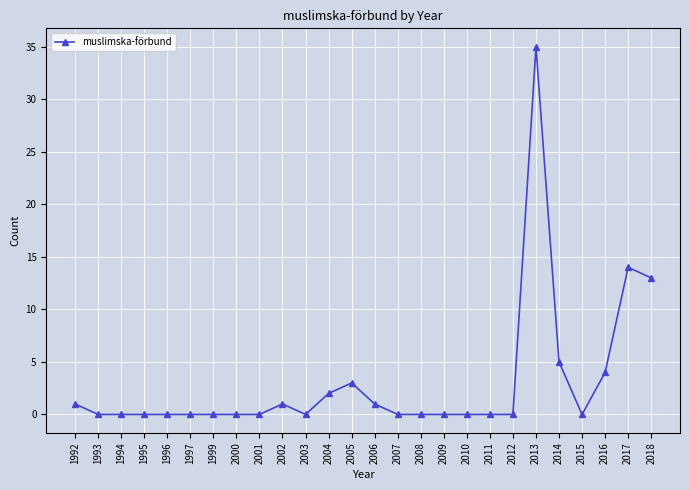

What is the change in value from 2013 to 2016?

-31